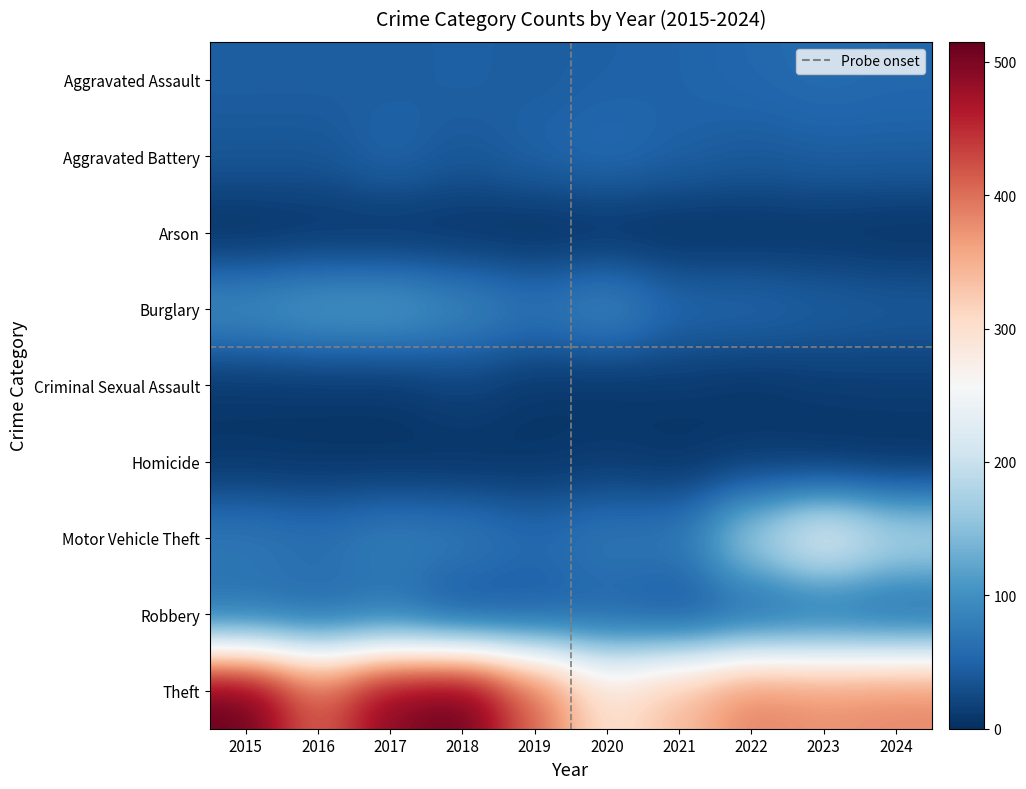

Reading right to left, what are all the values shown in this chart?

Aggravated Assault: 56	59	55	50	48	44	48	44	46	46
Aggravated Battery: 46	47	42	49	59	51	39	54	37	38
Arson: 2	4	3	1	2	0	3	2	4	1
Burglary: 43	48	56	57	92	72	92	114	112	98
Criminal Sexual Assault: 13	11	5	9	5	7	18	7	7	7
Homicide: 1	2	9	4	10	5	3	4	5	6
Motor Vehicle Theft: 189	243	175	75	75	60	78	82	67	75
Robbery: 46	53	46	32	48	38	27	60	54	59
Theft: 384	377	388	341	296	409	515	497	409	515